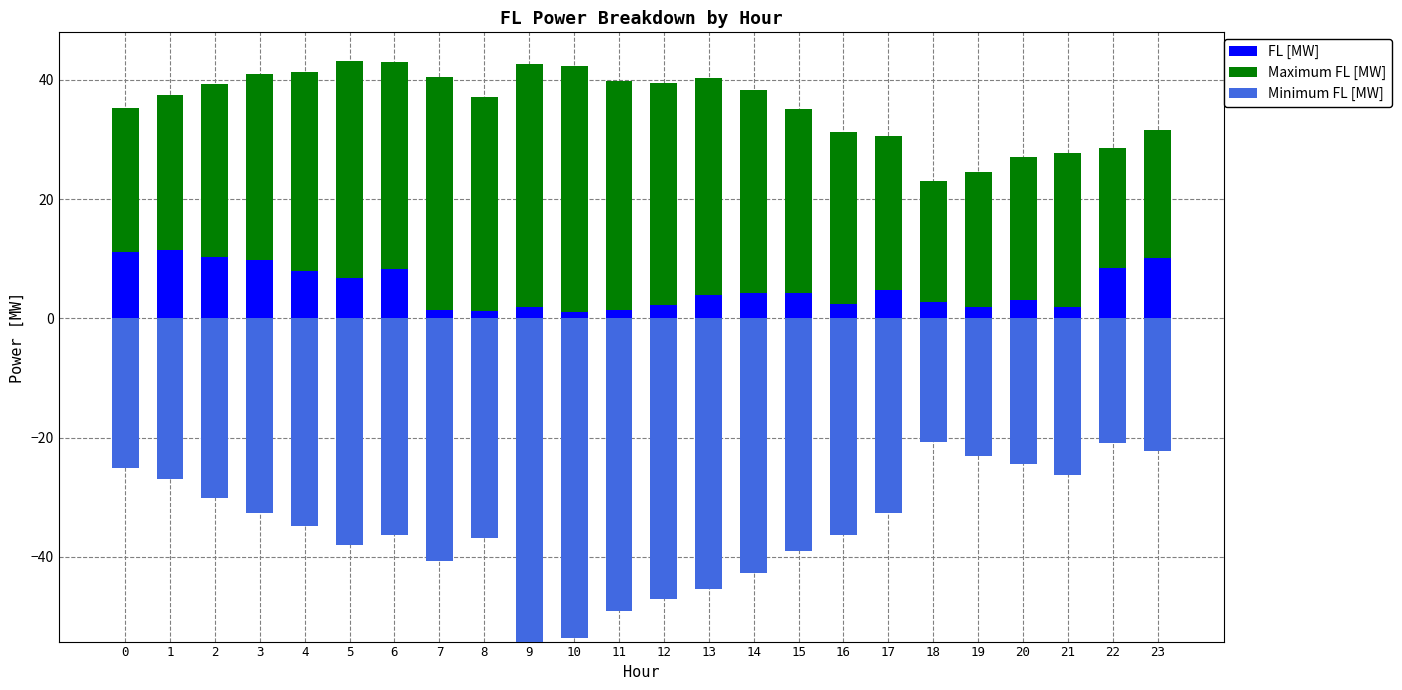

Are the bars horizontal?

No